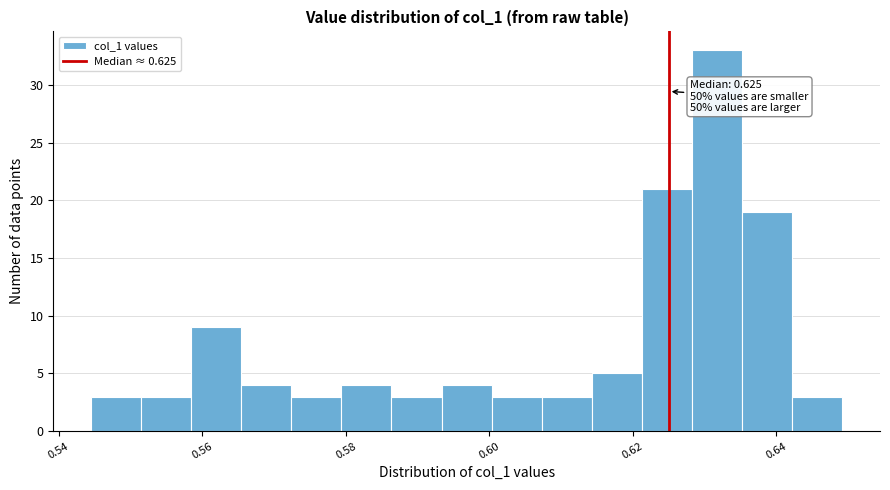

Around what value on the x-axis is the tallest bar? Give the approximate position of its centre, as read against the axis.

0.632